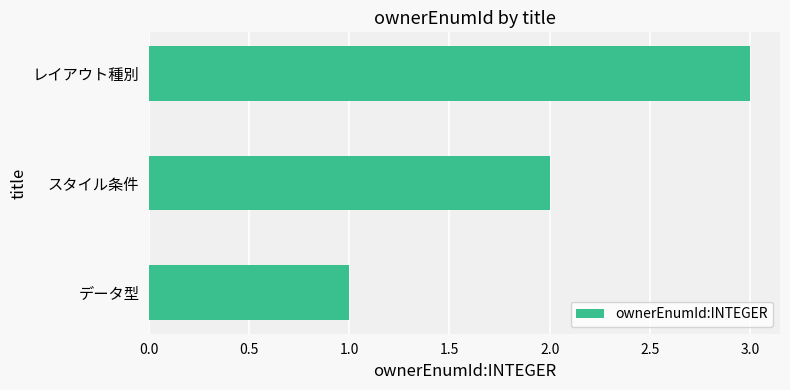

What is the sum of the values at レイアウト種別 and スタイル条件?

5